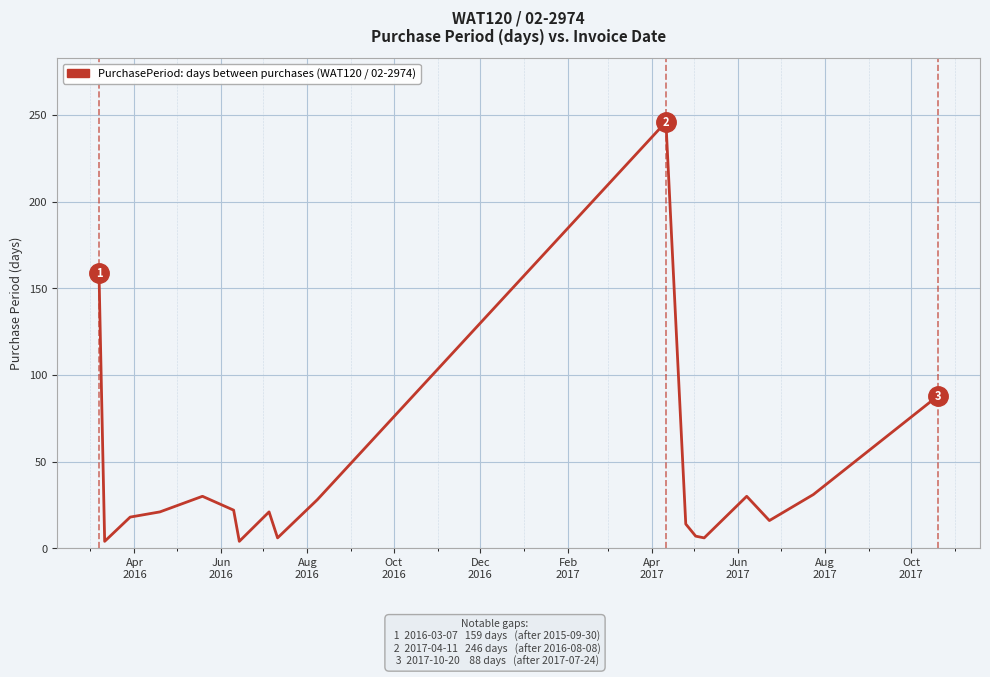

What is the maximum value shown in the chart?

246